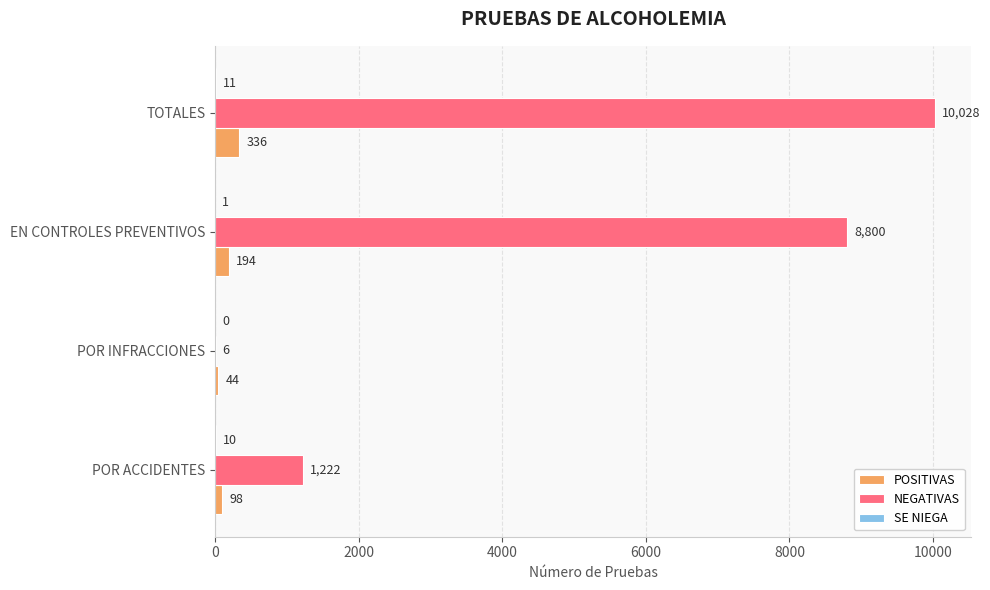

What value does the NEGATIVAS series have at POR ACCIDENTES?

1222